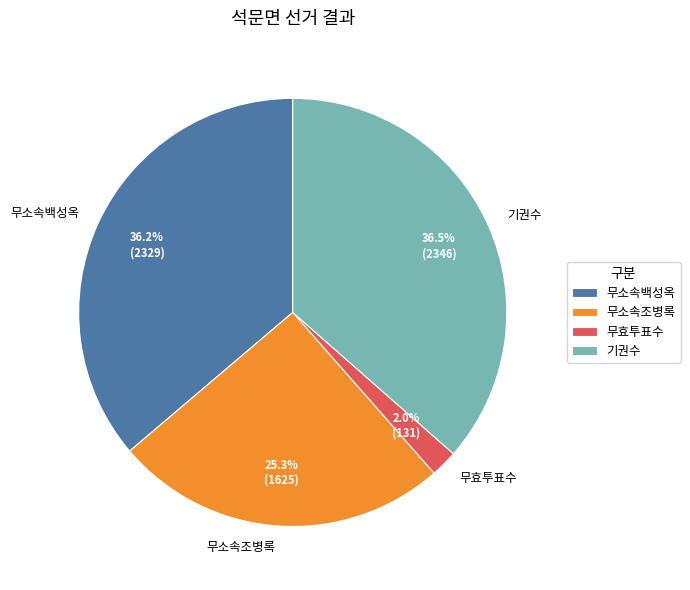

Is it true that 무효투표수 is 2% of the pie?

True